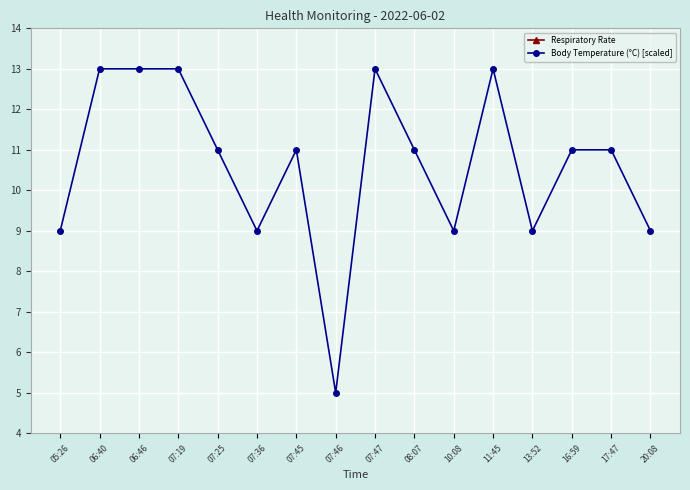

What position from the right is 07:47?

8